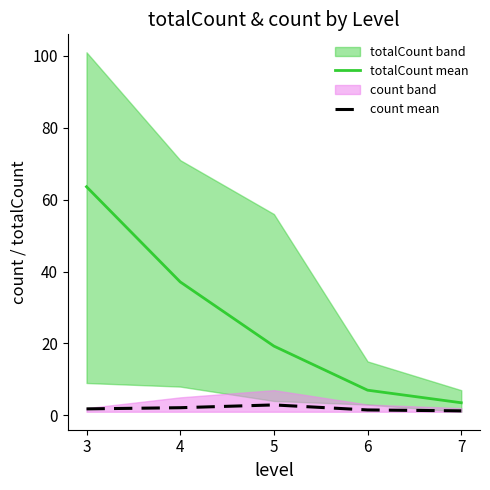

What is the sum of all count mean values?

9.6